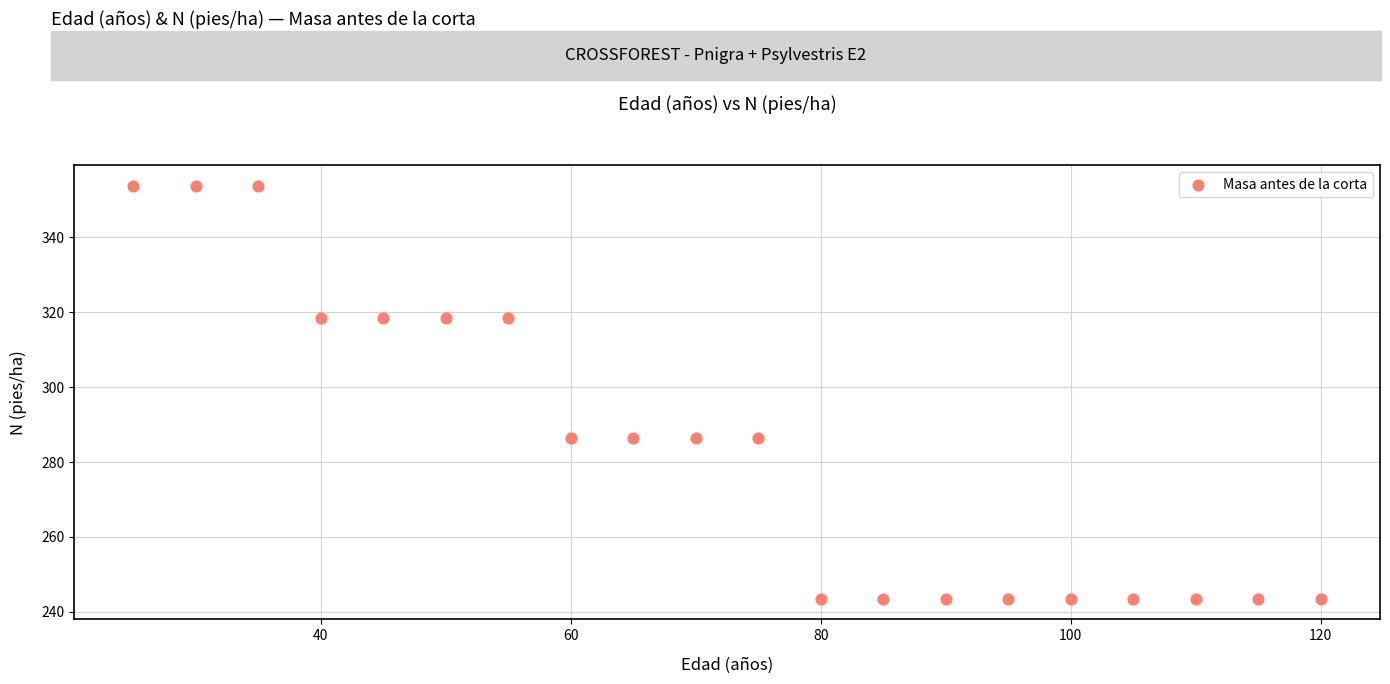

What is the range of Y values (max minus min)?

110.2